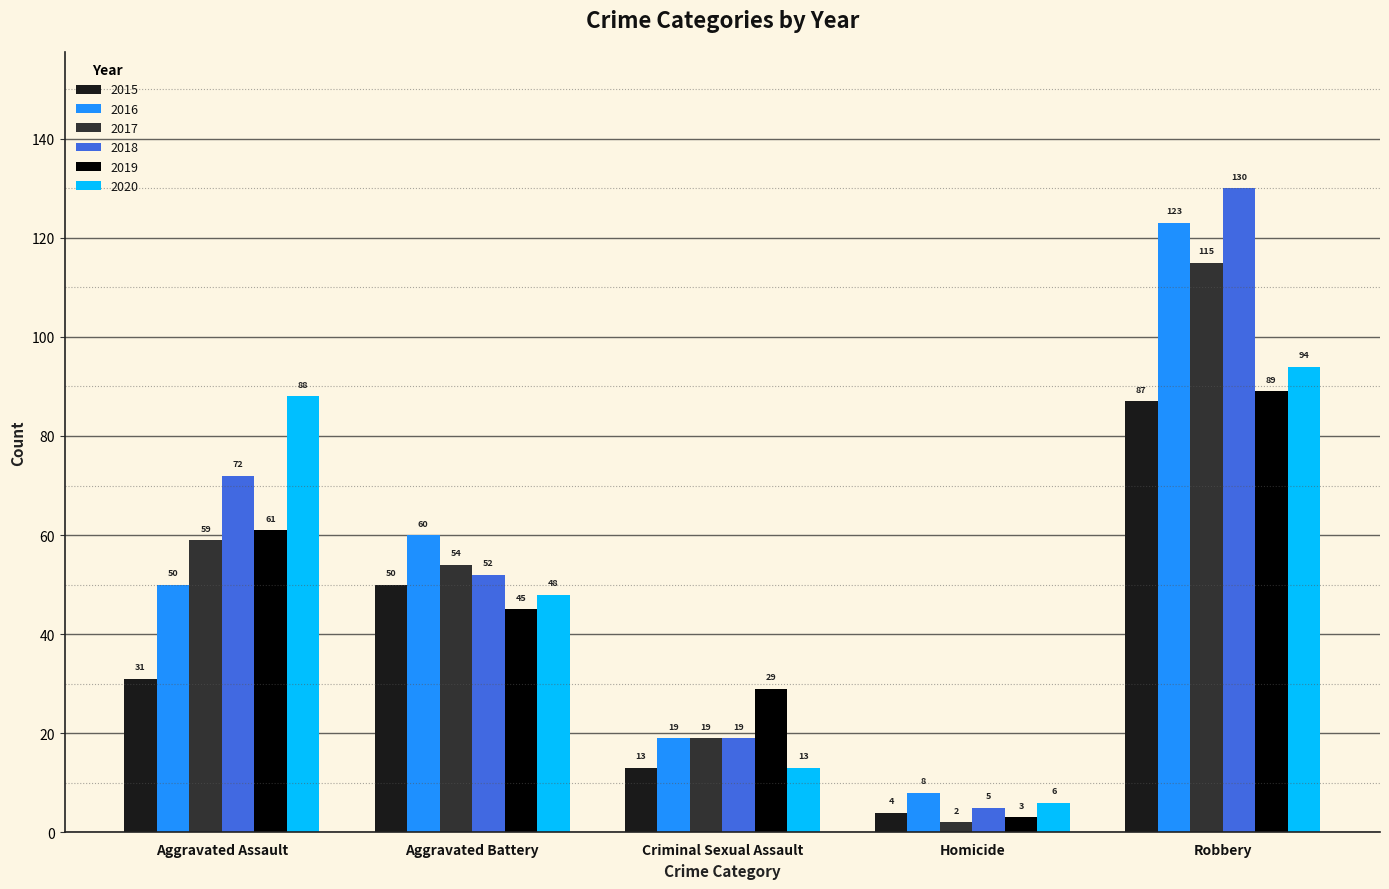

Which series has the largest total across all categories?

2018